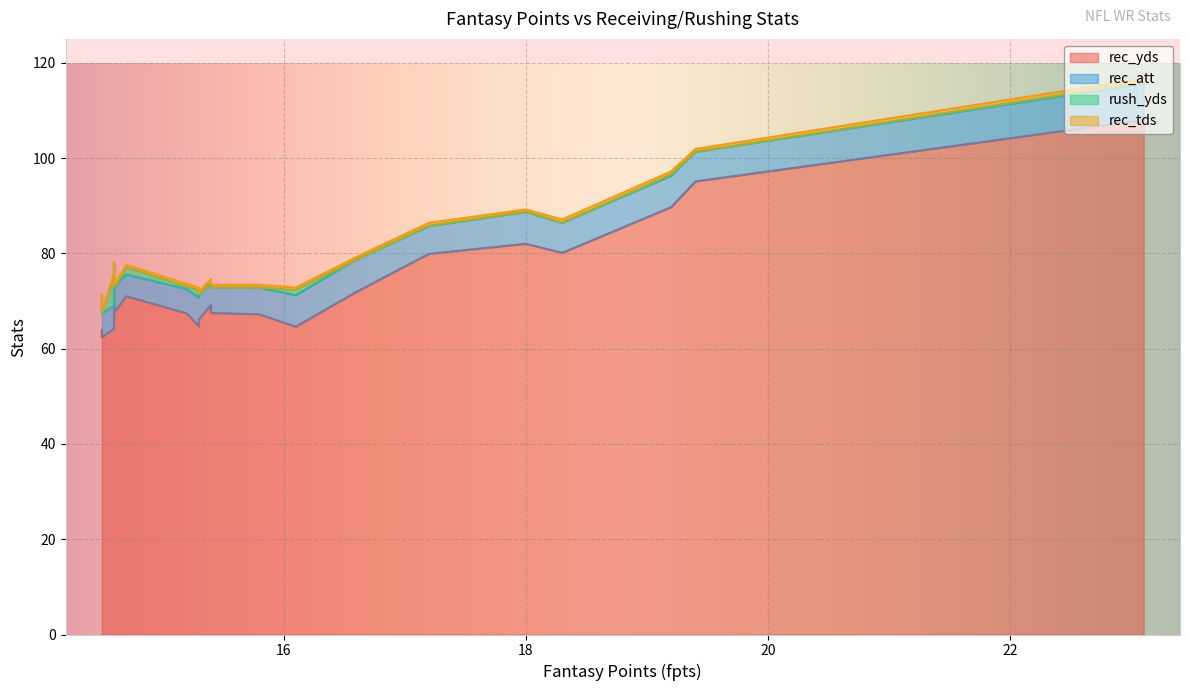

What is the sum of the rush_yds values at 15.8 and 17.2?

0.1